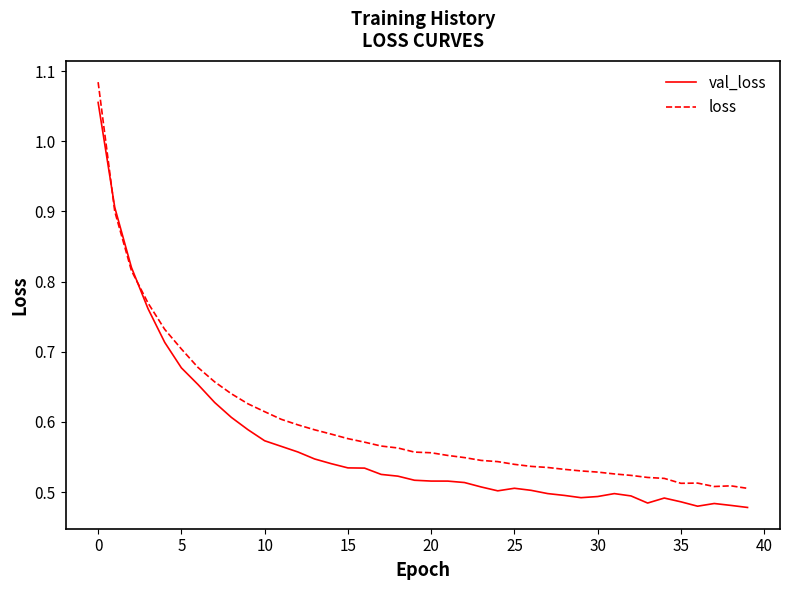

At how many categories does at least one series exceed 0?

40